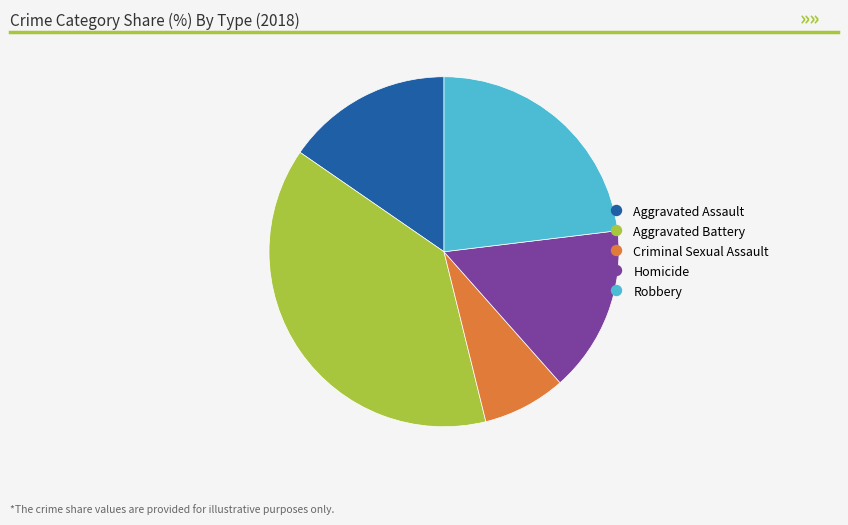

Approximately how many times larger is the value at Criminal Sexual Assault compared to Robbery?

0.3